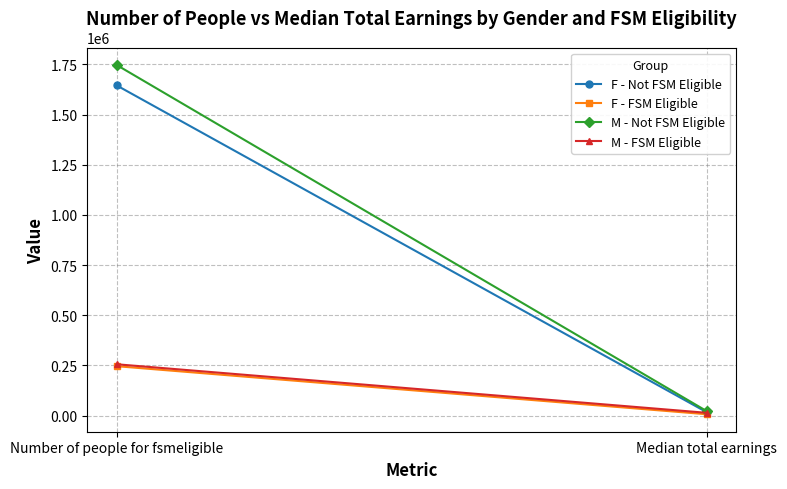

At which category does the chart reach its peak across all series?

Number of people for fsmeligible